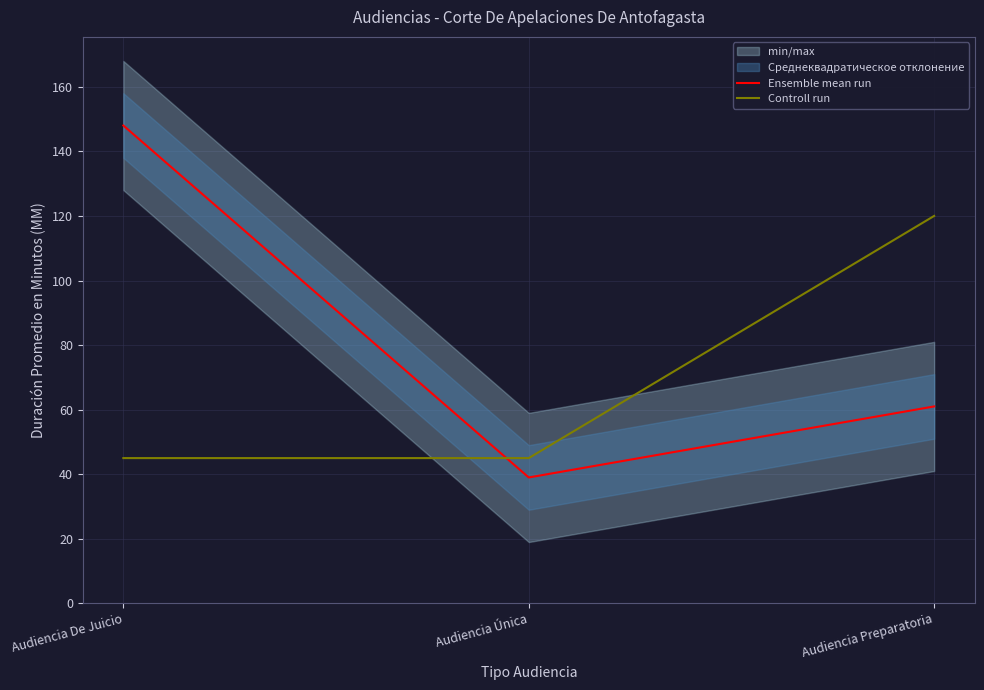

What is the label of the 1st point from the right?

Audiencia Preparatoria